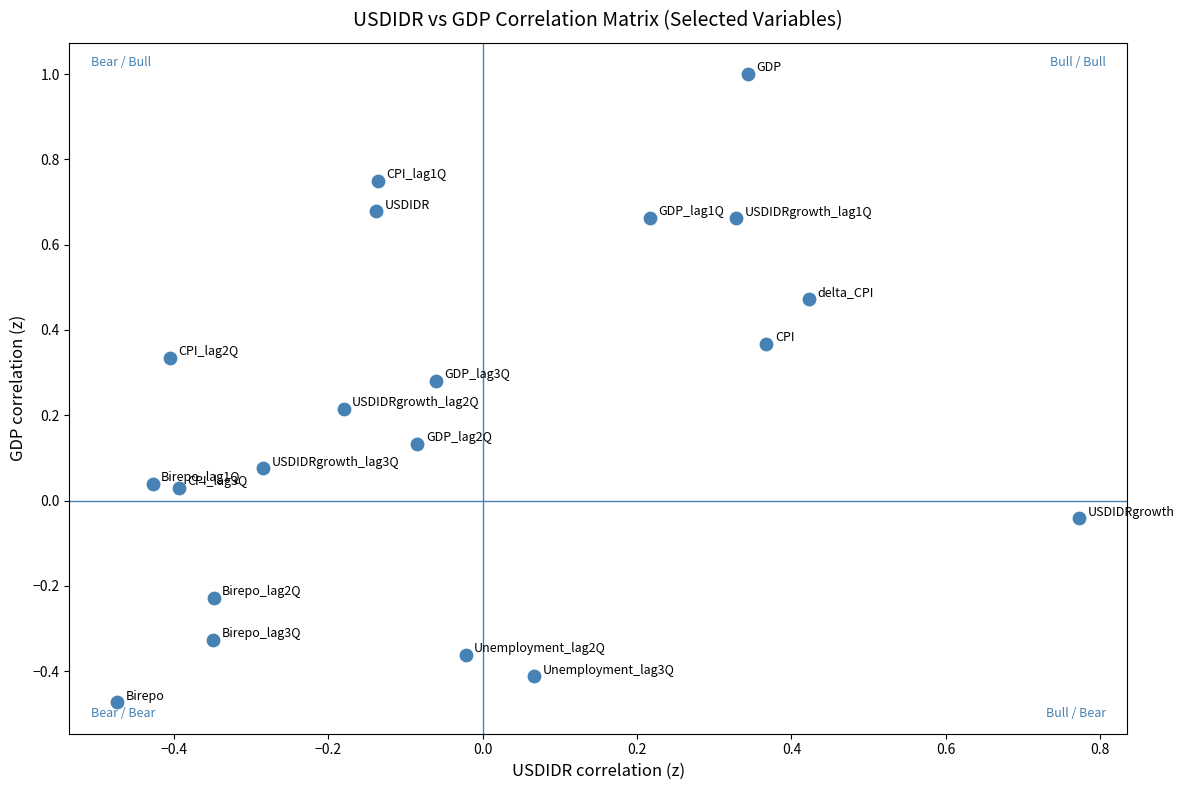

What is the range of Y values (max minus min)?

1.5